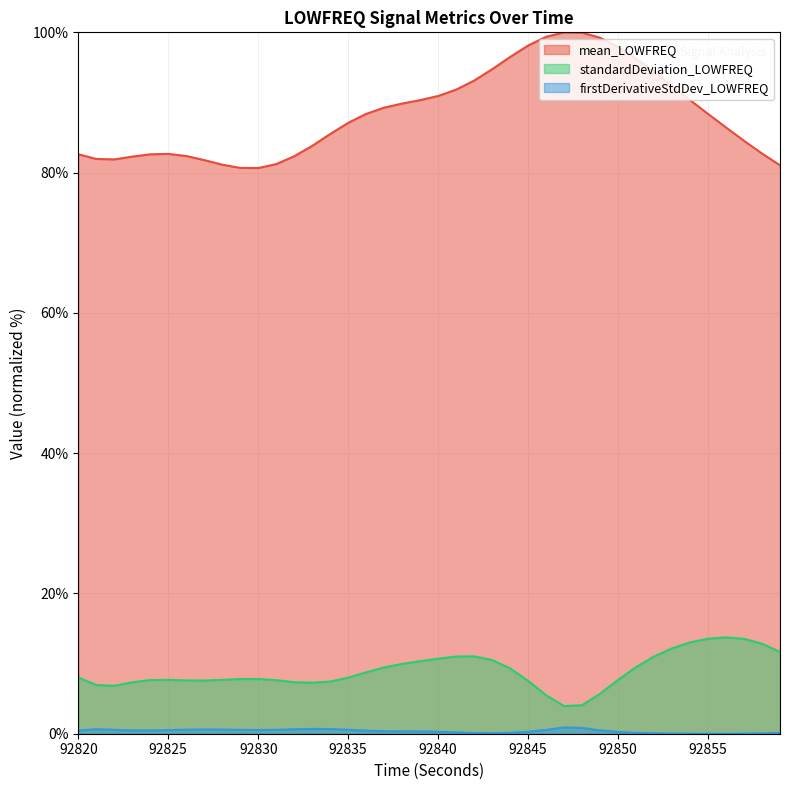

The mean_LOWFREQ series shows 135.7 at 92823. True or false?

False